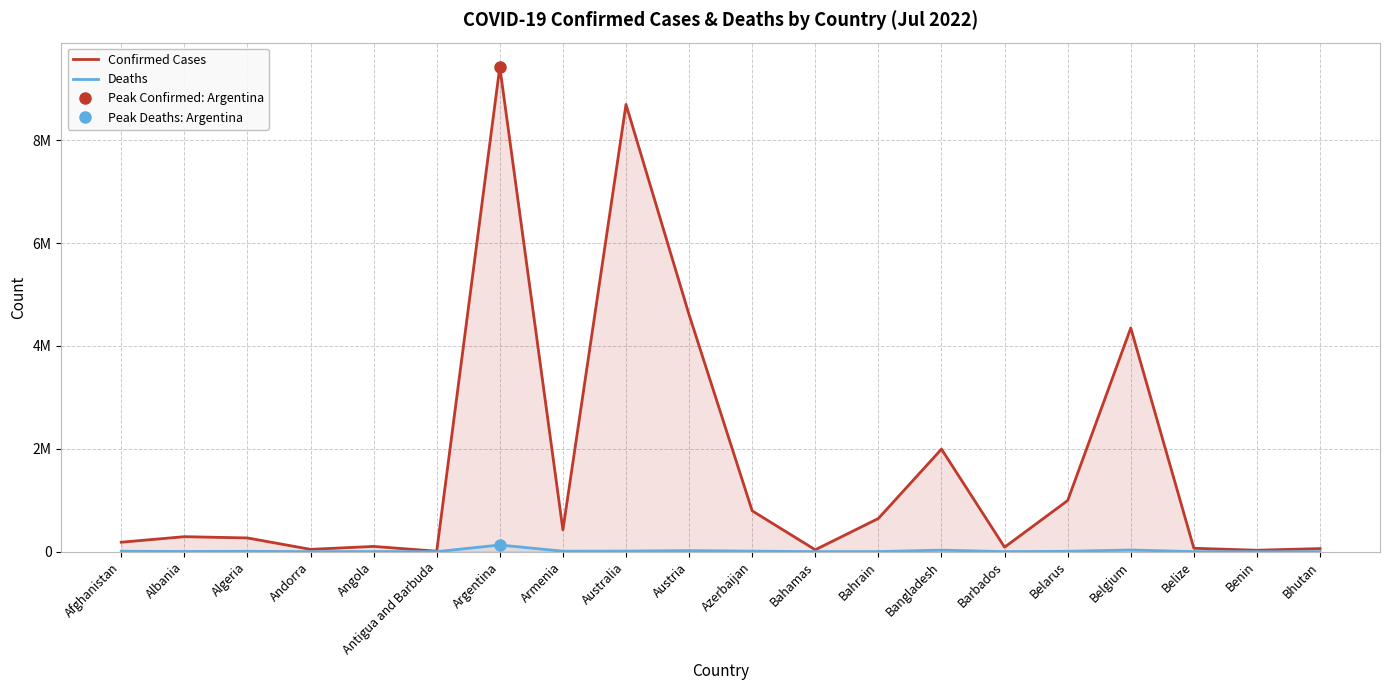

The value of Deaths at Afghanistan is 10772. True or false?

False